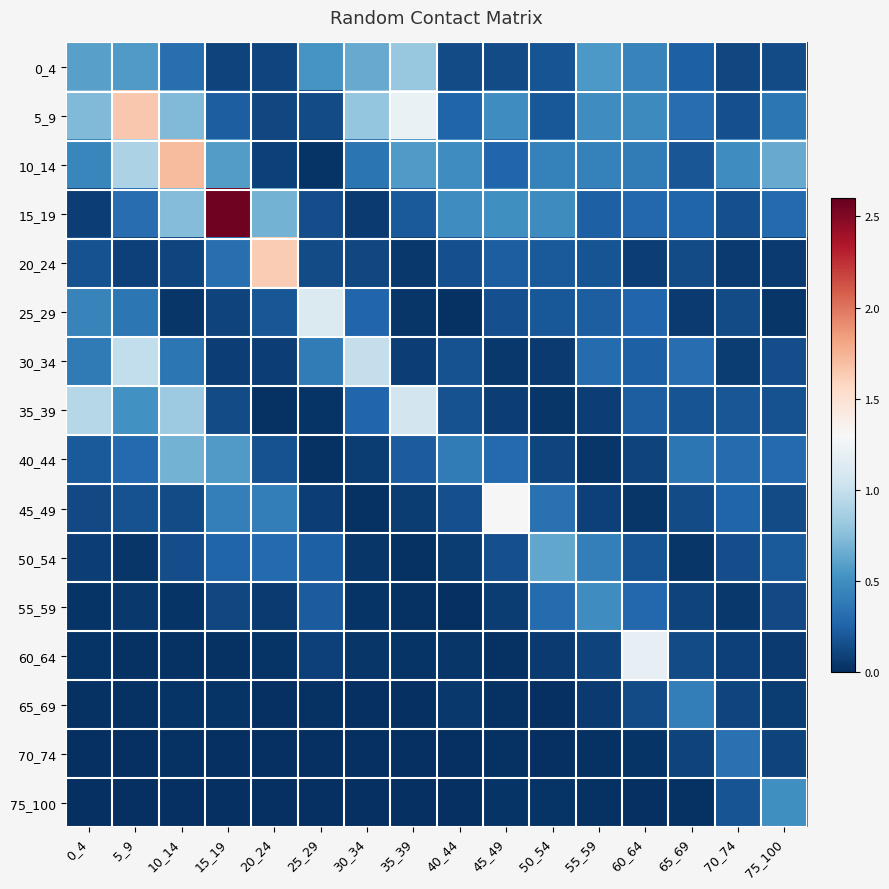

At which category does the chart reach its peak across all series?

15_19